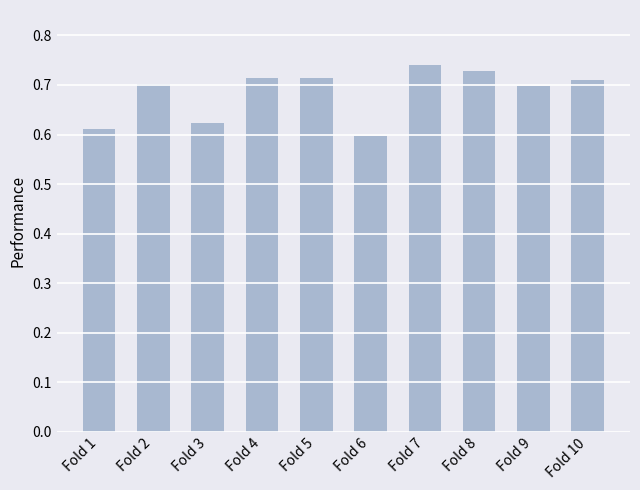

What is the difference between the maximum and minimum values?

0.1